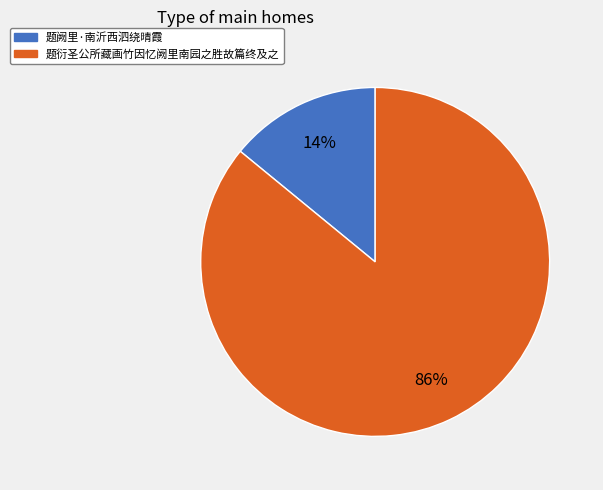

Which category has the biggest portion of the pie?

题衍圣公所藏画竹因忆阙里南园之胜故篇终及之